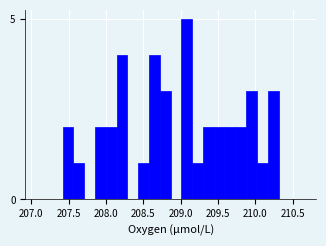

Read against the x-axis, roughly where is the centre of the tallest bar?

209.10